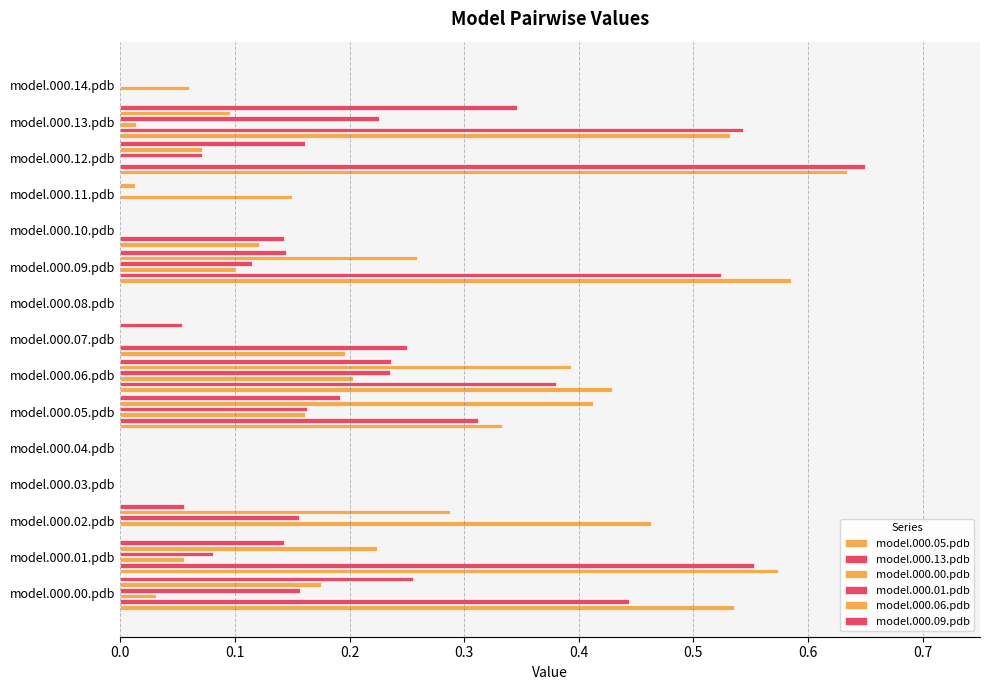

Which series has the widest spread of values?

model.000.13.pdb